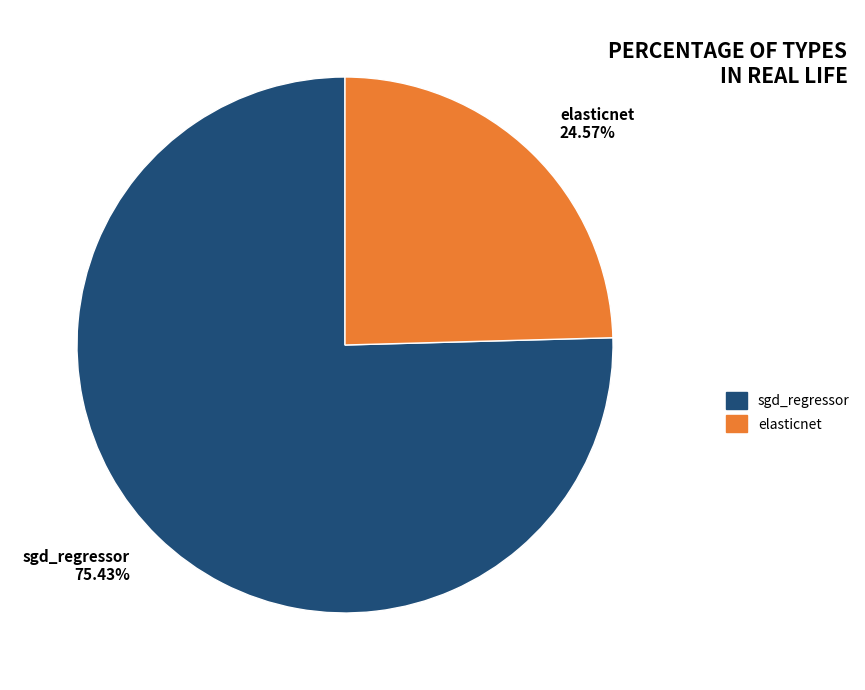

Combined, do elasticnet and sgd_regressor account for over 50%?

Yes